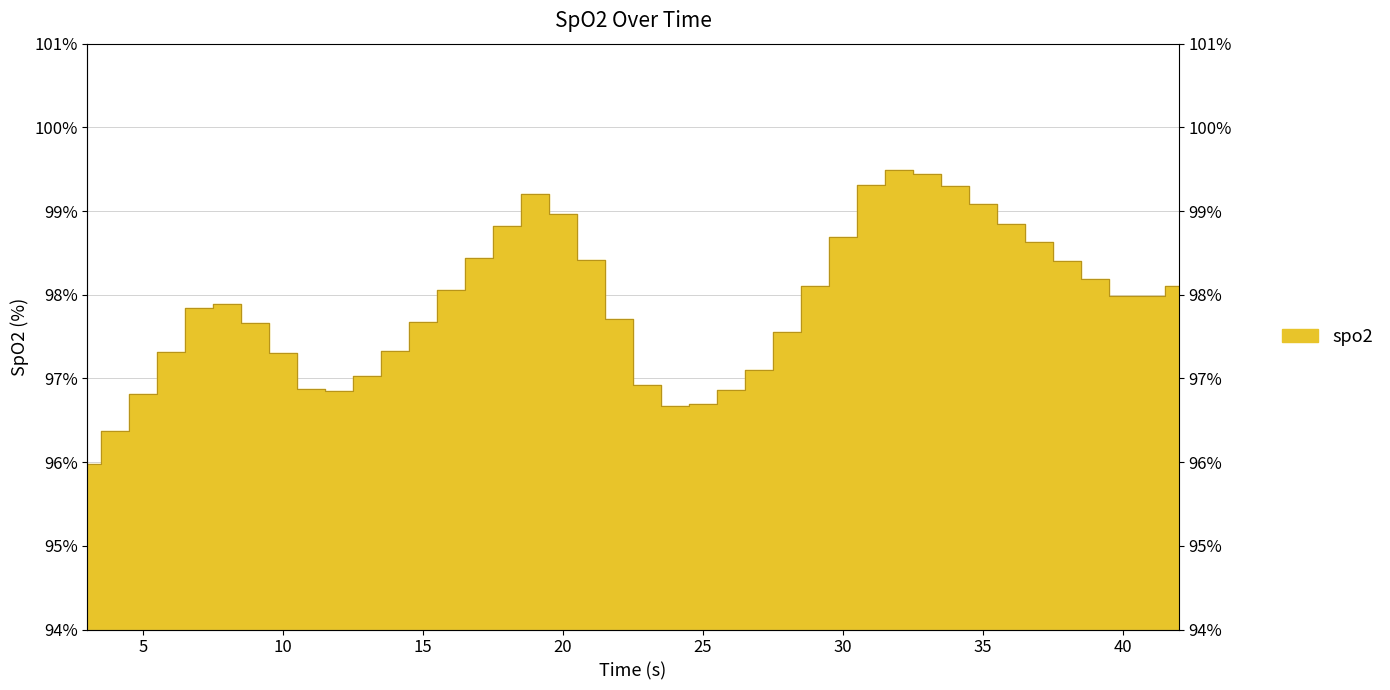

At which label is the value closest to 97?

13.0